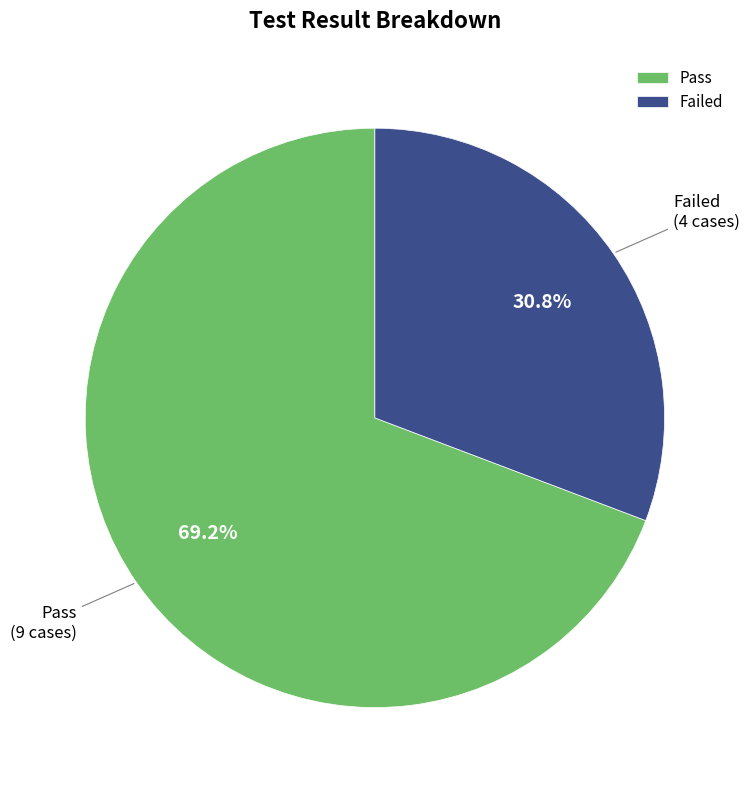

Does Pass account for over 50% of the chart?

Yes